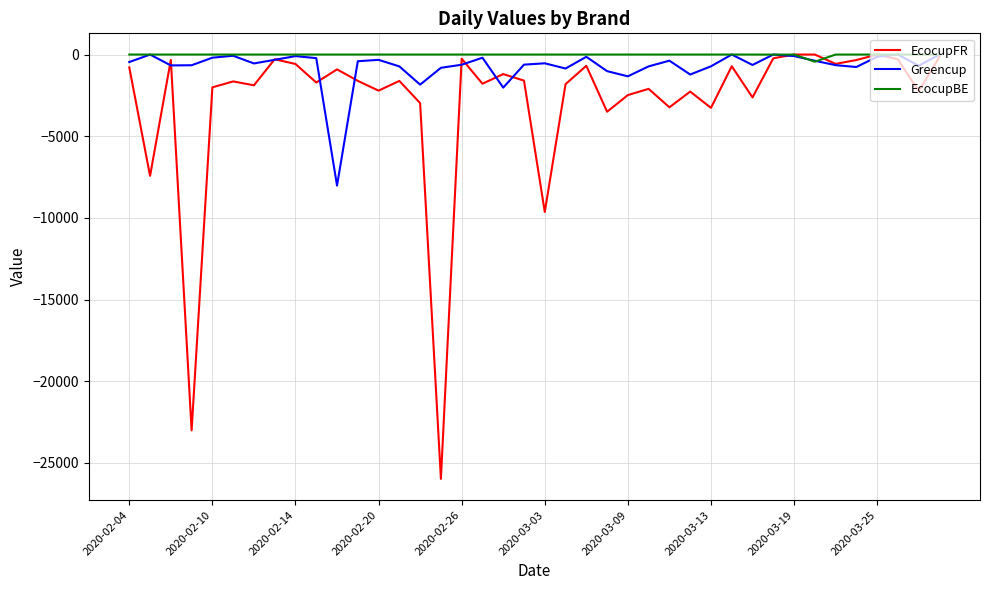

Which series has the largest range (max minus min)?

EcocupFR